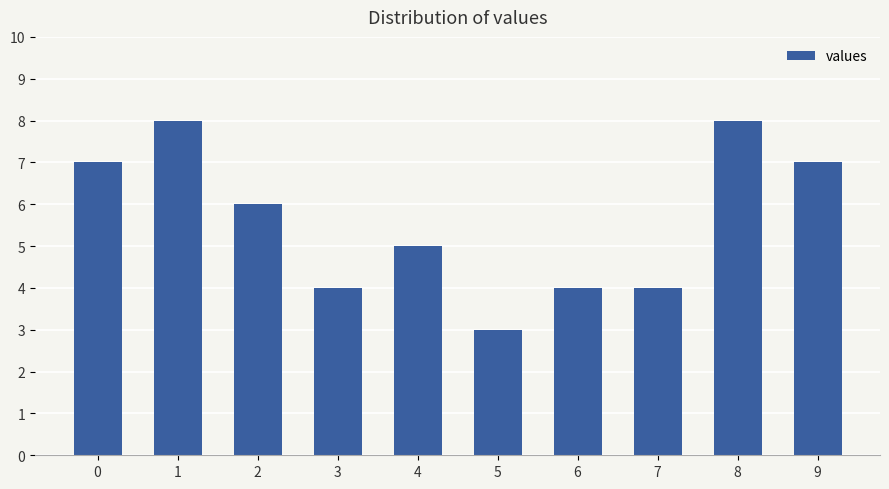

How many series are shown in this chart?

1